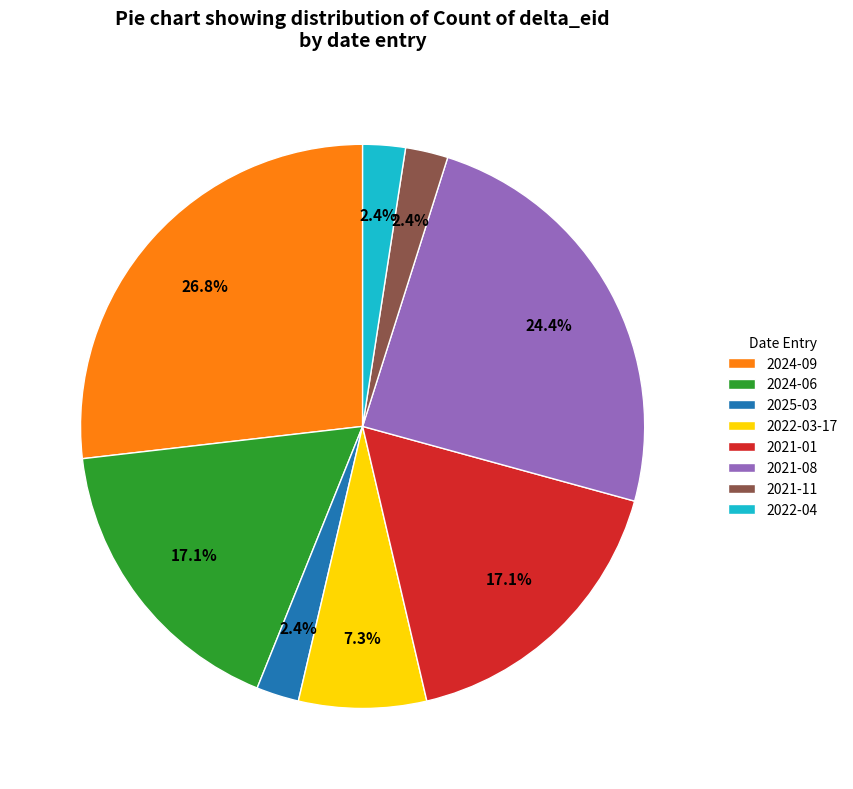

To the nearest percent, what is the combined percentage of 2021-01 and 2024-09?

44%